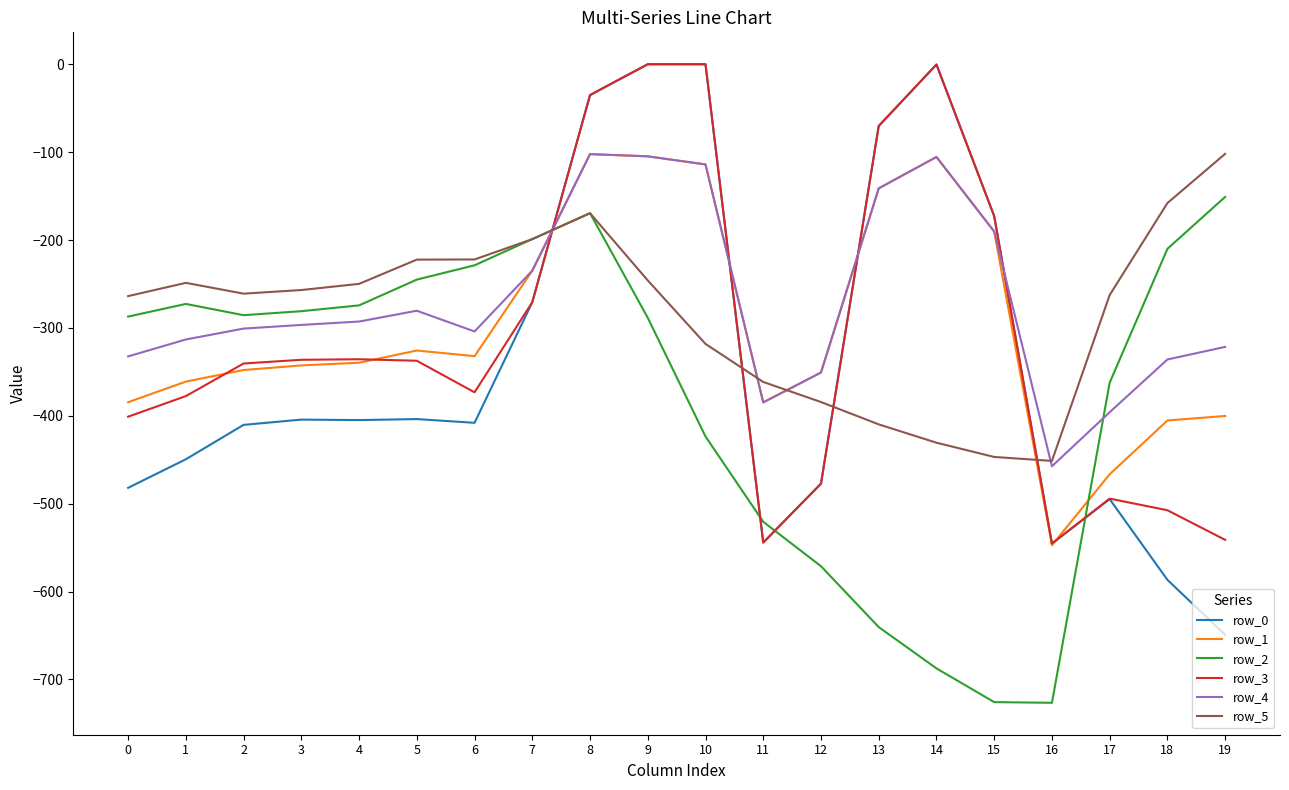

True or false: row_5 has more than 1 points higher than both neighbors.

True